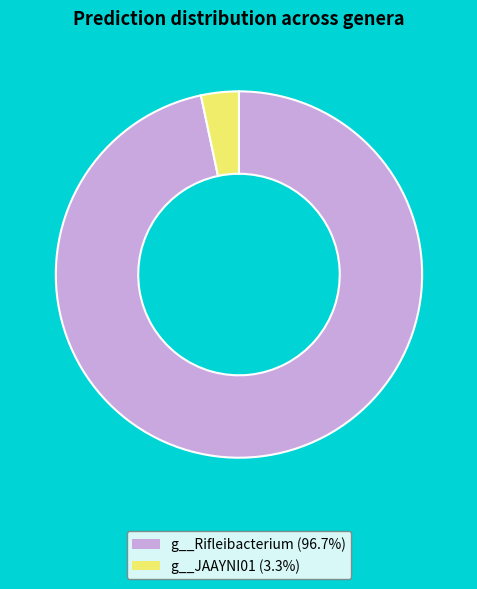

Does any single category account for the majority?

Yes